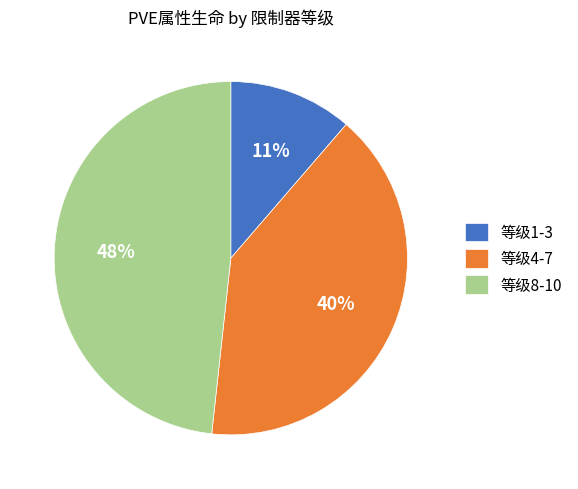

Is the sum of 等级8-10 and 等级4-7 greater than half?

Yes